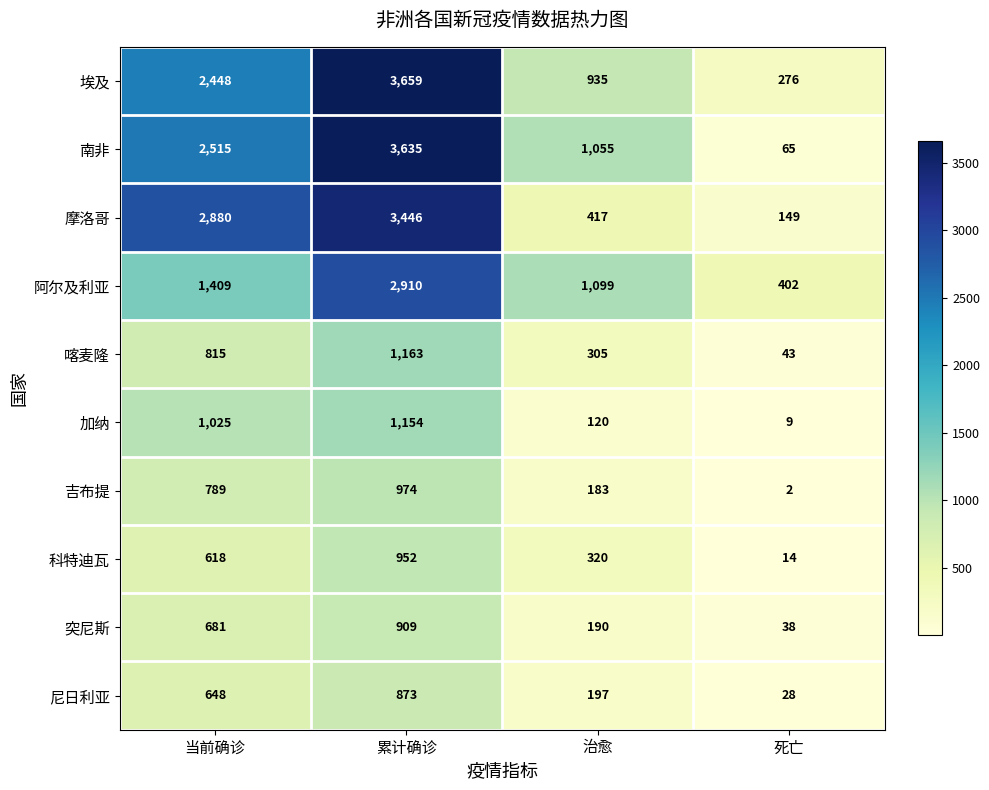

What is the total value across all series at 当前确诊?

13828